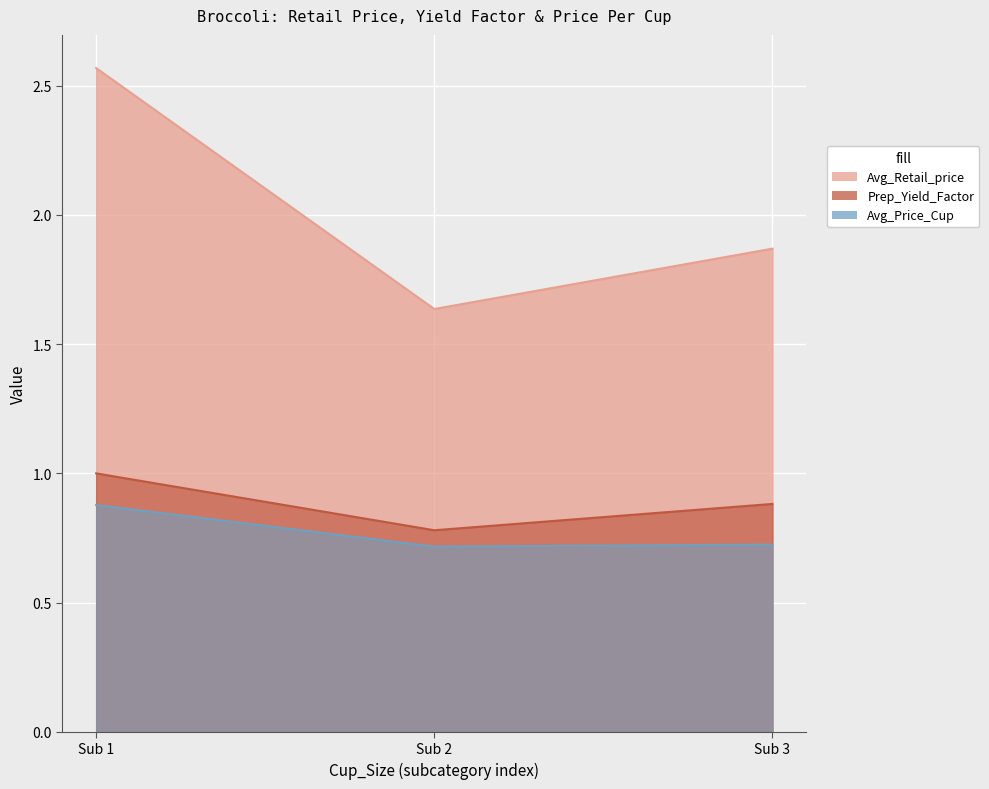

Is it true that Avg_Retail_price equals 2.6 at Sub 1?

True